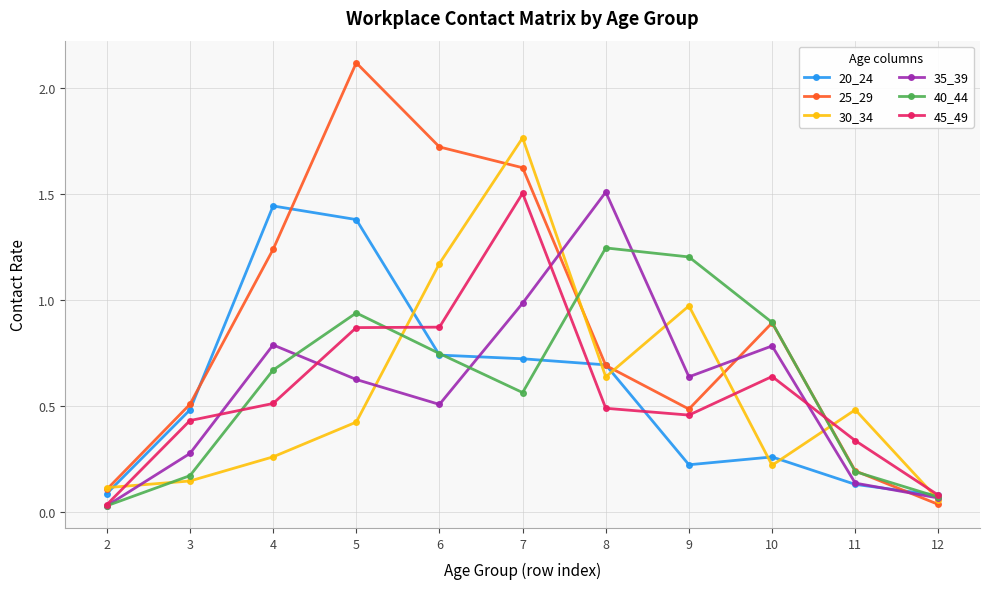

At 4, list the series in order from smallest to largest.

30_34, 45_49, 40_44, 35_39, 25_29, 20_24